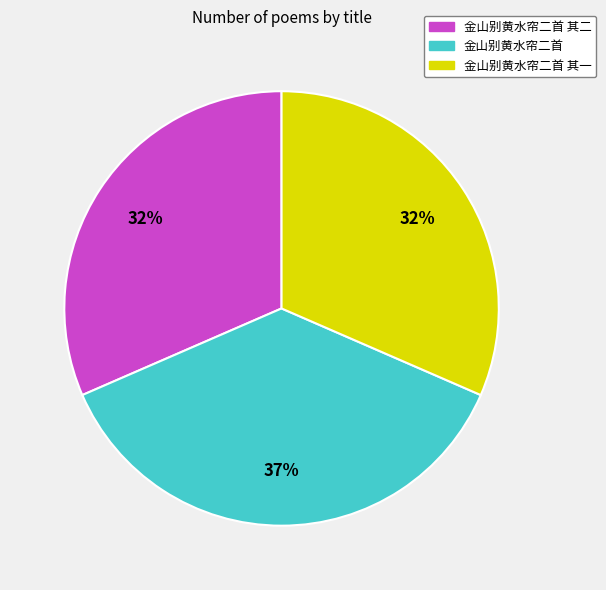

Does any single category account for the majority?

No